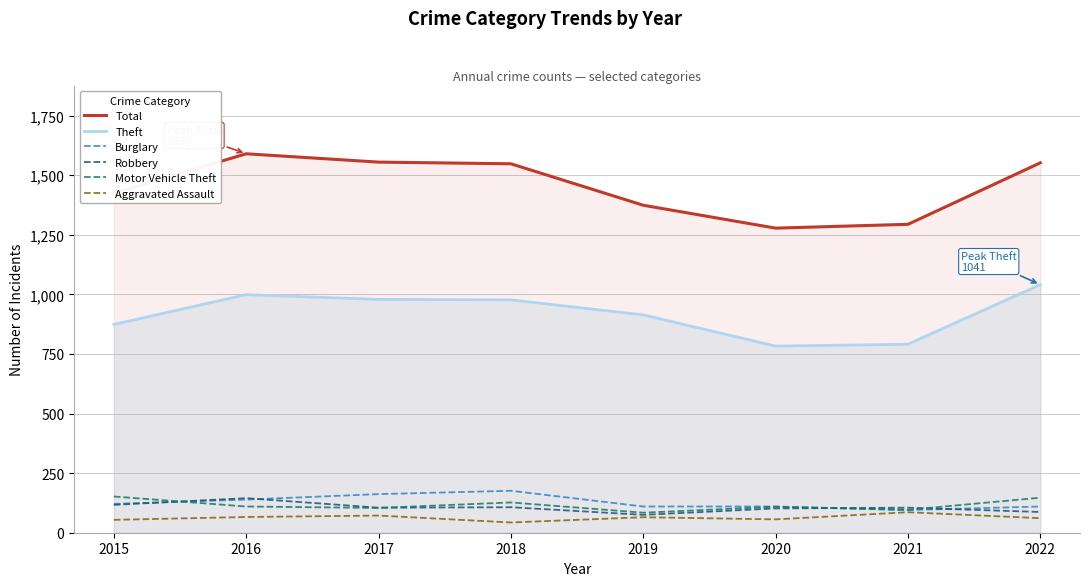

What is the maximum value shown in the chart?

1590